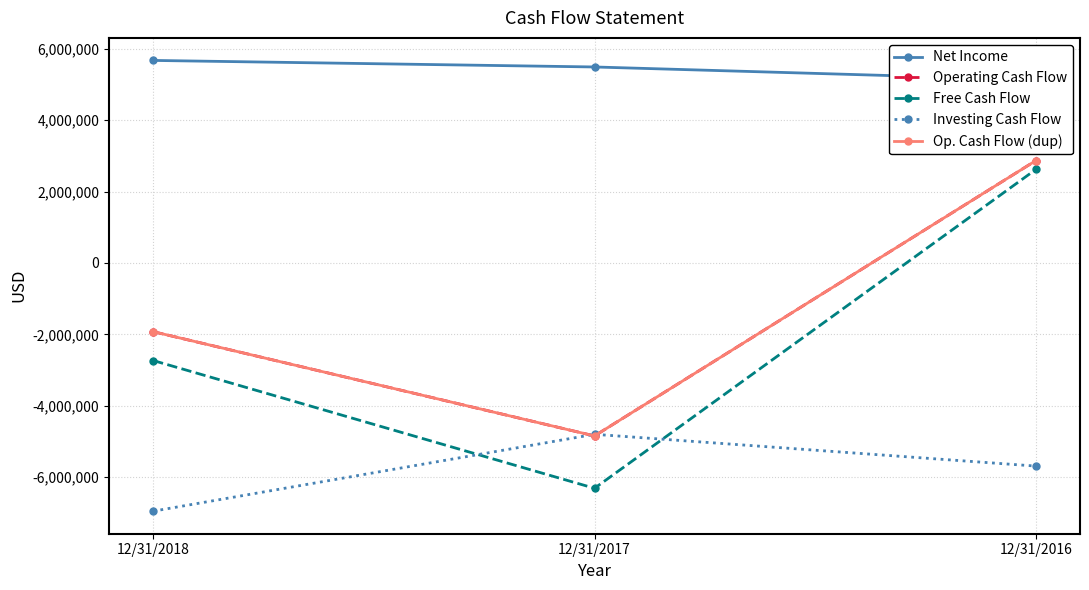

What are all the series names shown in the legend?

Net Income, Operating Cash Flow, Free Cash Flow, Investing Cash Flow, Op. Cash Flow (dup)